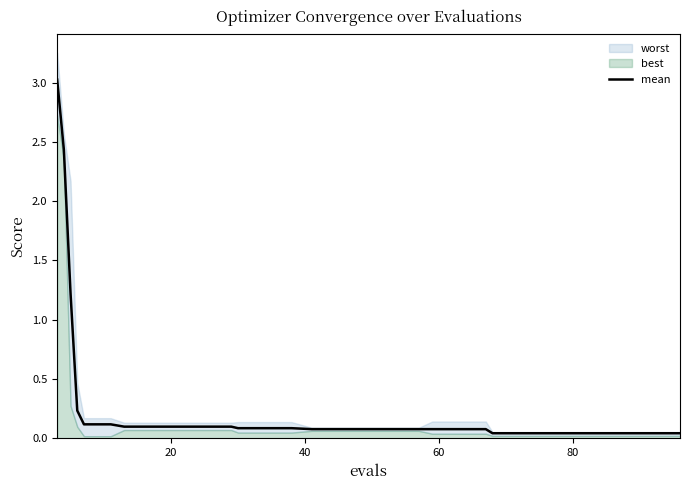

Does the chart have visible grid lines?

No